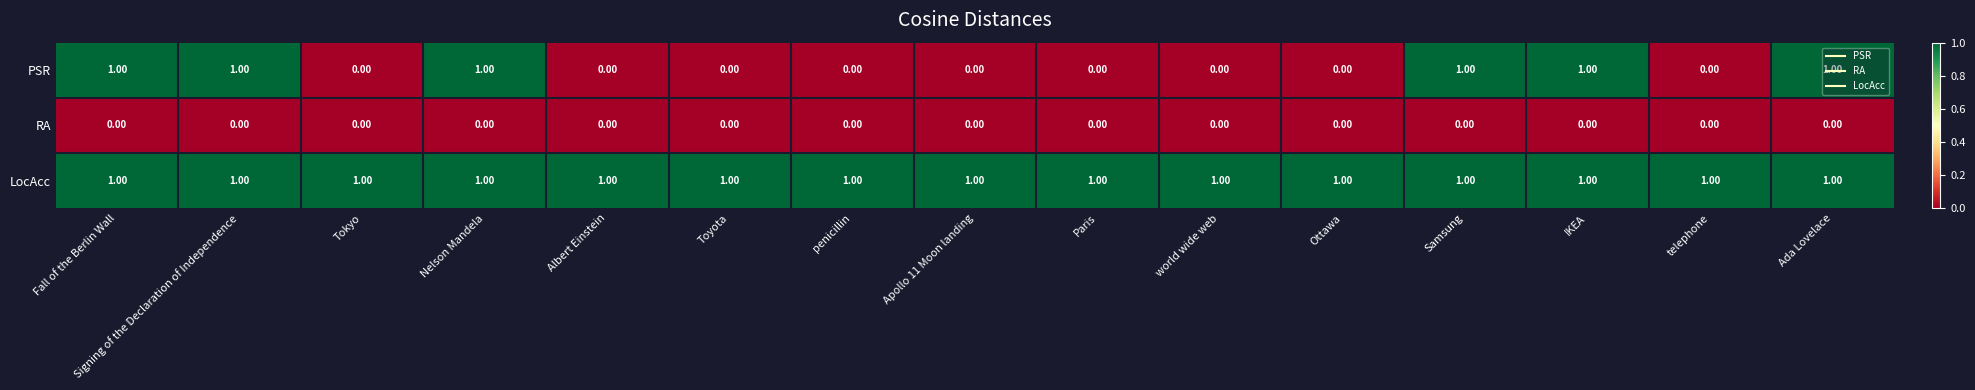

Which series has the largest total across all categories?

LocAcc